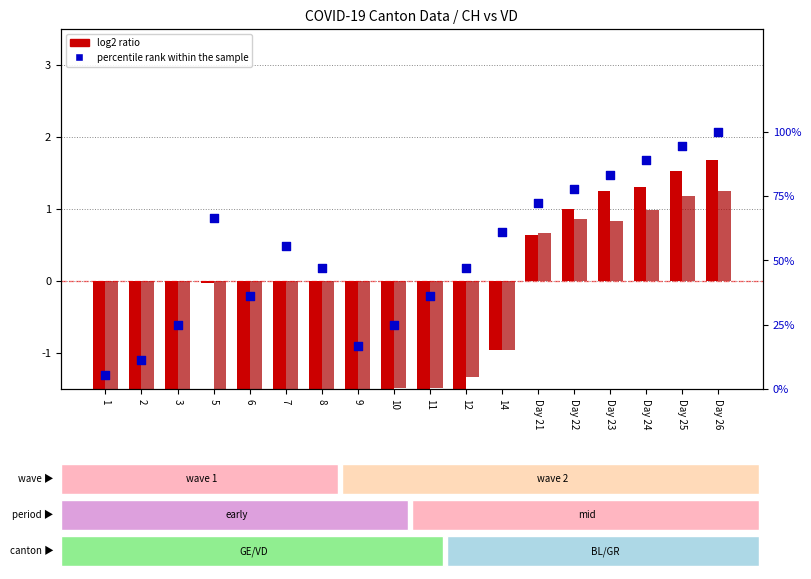

Which series contains the highest Y value?

percentile rank within sample